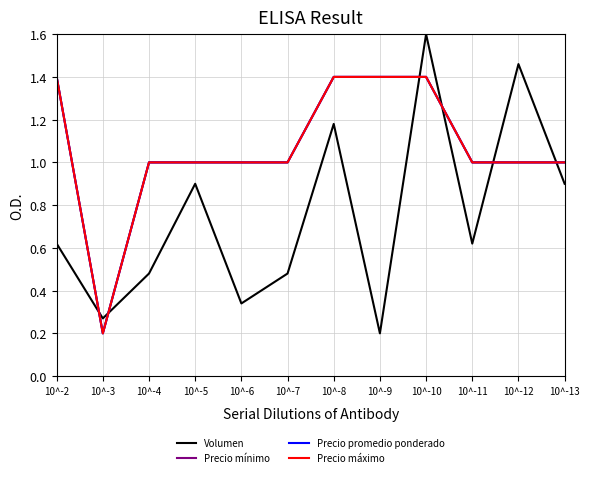

Is it true that Precio promedio ponderado equals 0.1 at 10^-3?

False